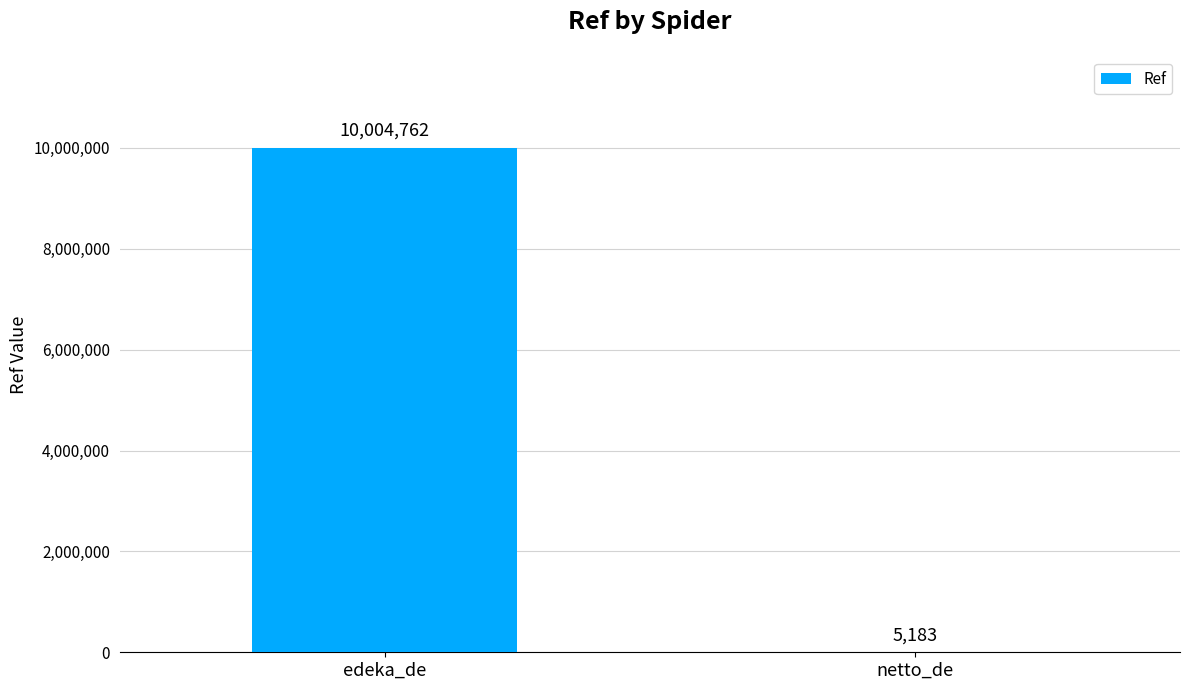

The chart shows a value of 5183 at netto_de. True or false?

True